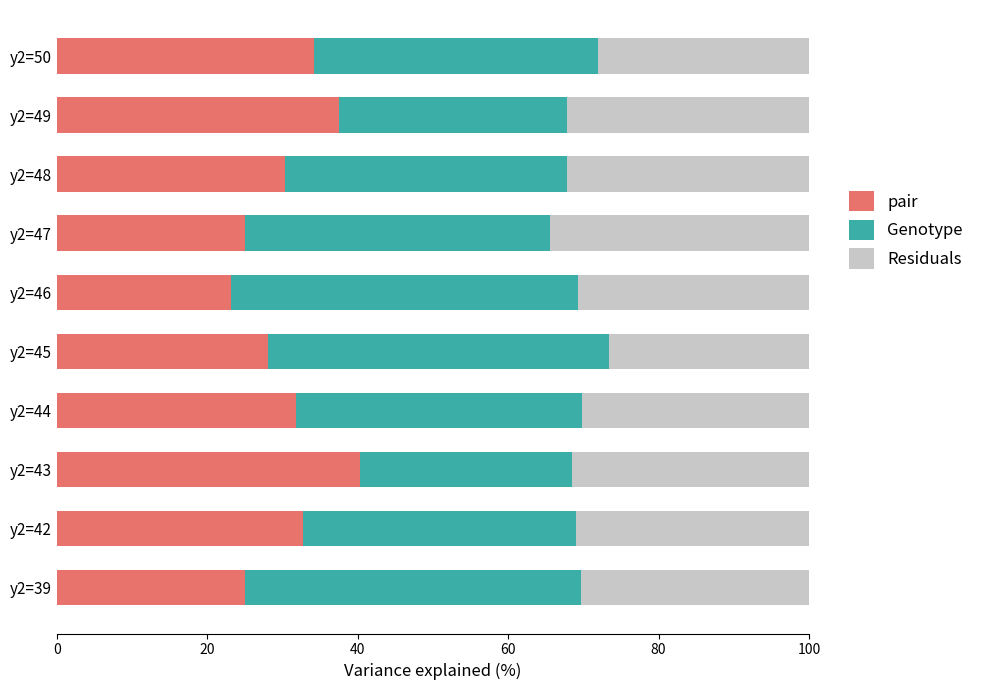

What is the total value across all series at y2=50?

100.0